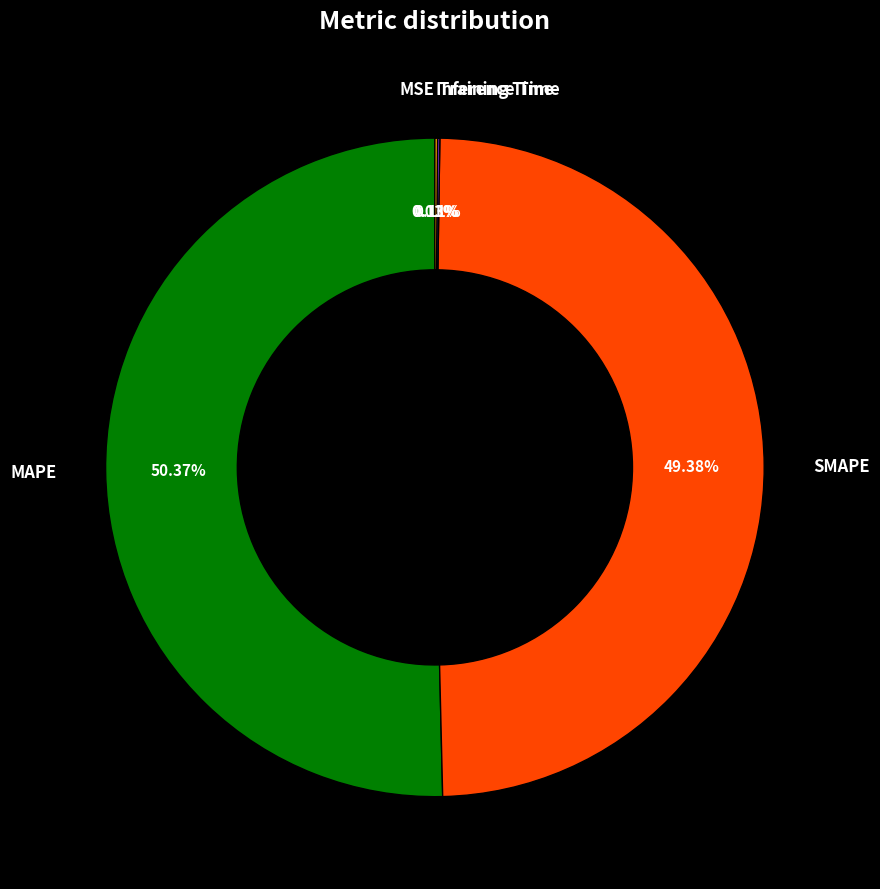

Which slice represents more than half of the pie?

MAPE